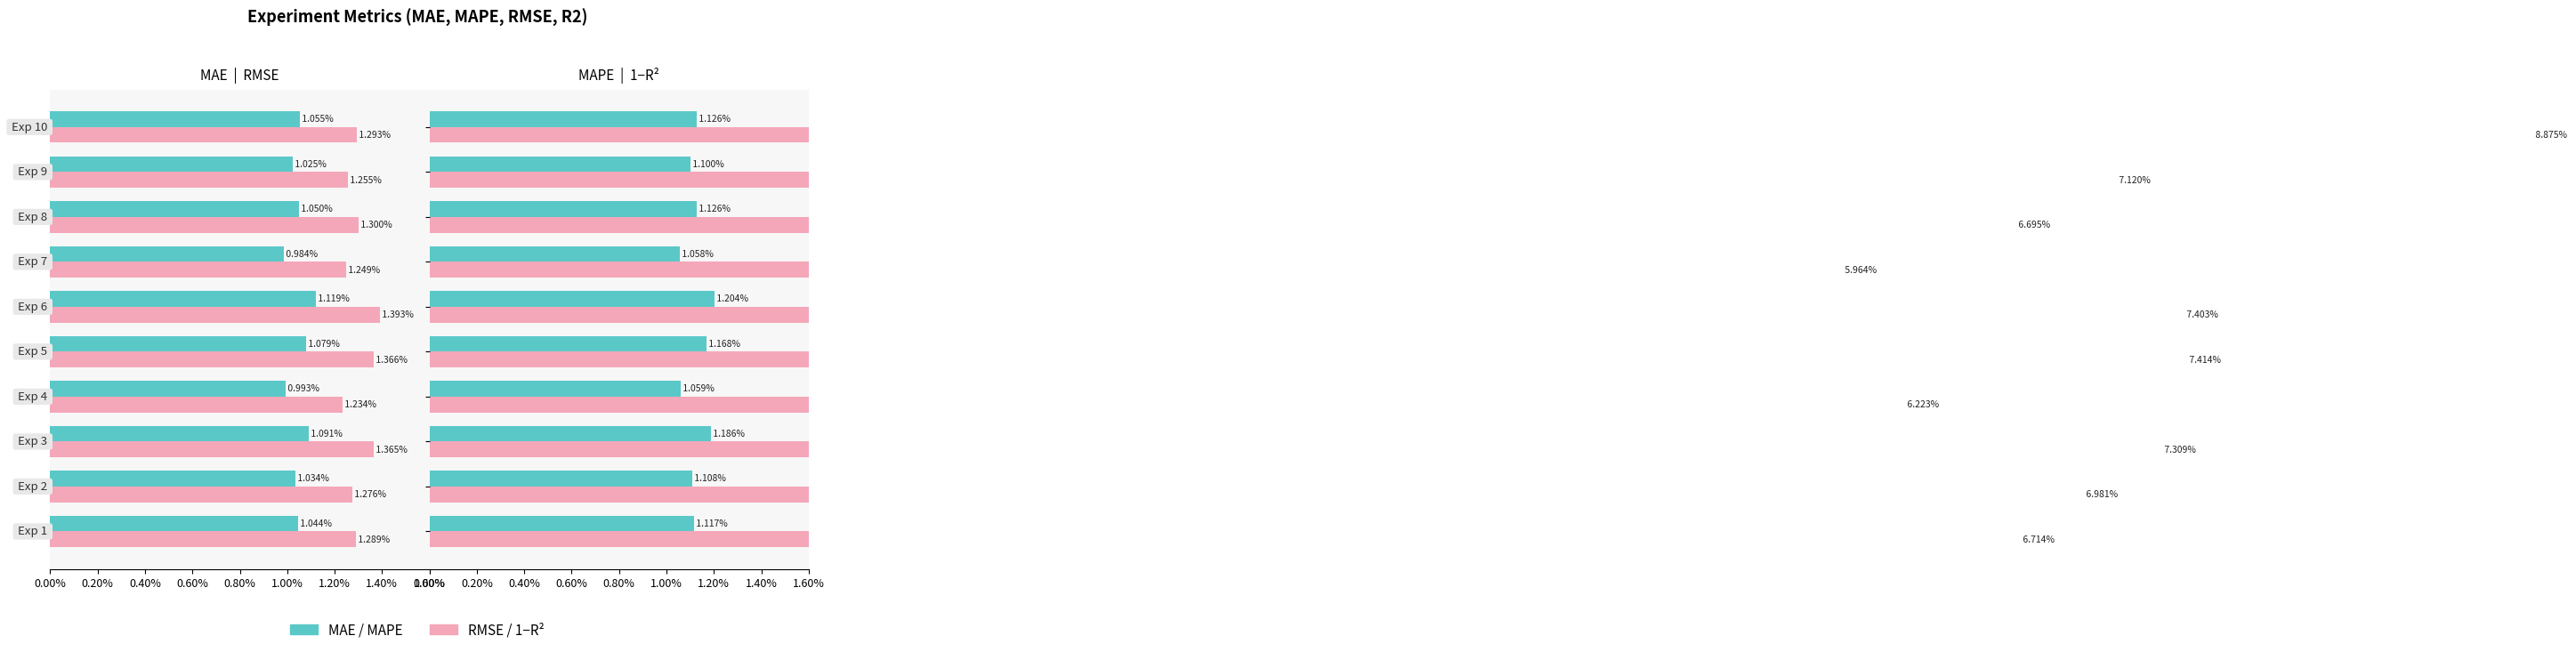

Which has a higher value, 1.40% or 9?

1.40%